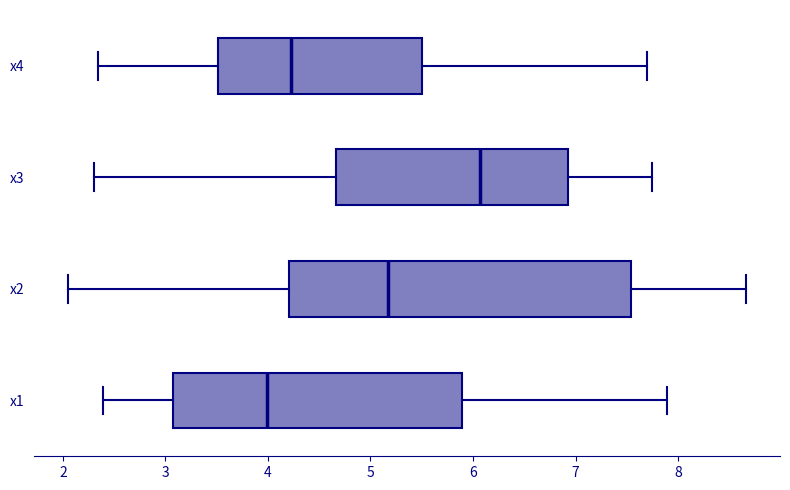

Which box has the furthest to the left median line?

x1